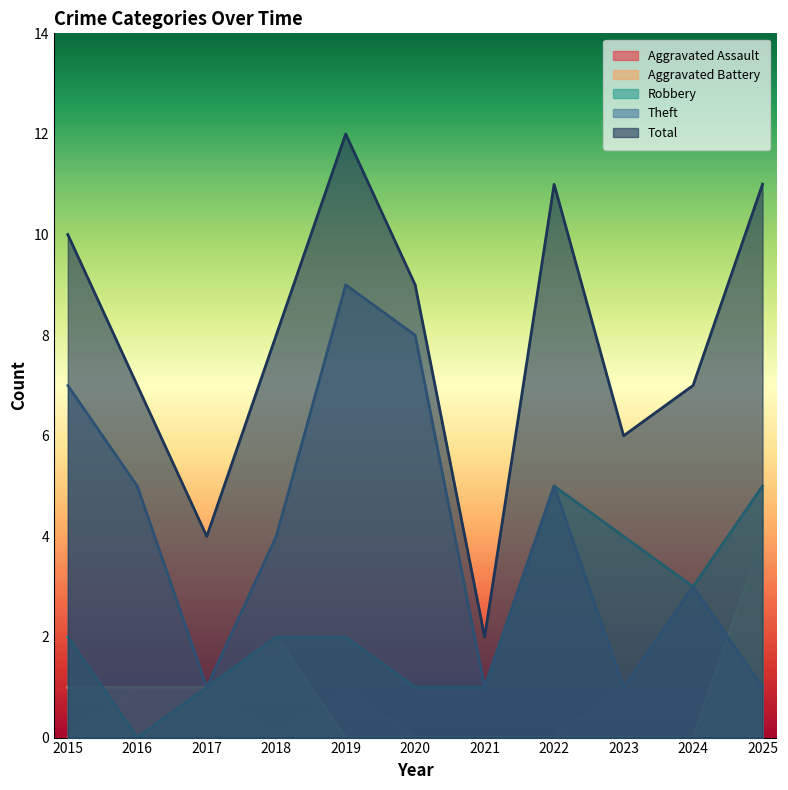

Reading left to right, list all the values displayed in this chart.

Aggravated Assault: 2015=0	2016=1	2017=1	2018=0	2019=1	2020=0	2021=0	2022=0	2023=1	2024=1	2025=1
Aggravated Battery: 2015=1	2016=1	2017=1	2018=2	2019=0	2020=0	2021=0	2022=0	2023=0	2024=0	2025=4
Robbery: 2015=2	2016=0	2017=1	2018=2	2019=2	2020=1	2021=1	2022=5	2023=4	2024=3	2025=5
Theft: 2015=7	2016=5	2017=1	2018=4	2019=9	2020=8	2021=1	2022=5	2023=1	2024=3	2025=1
Total: 2015=10	2016=7	2017=4	2018=8	2019=12	2020=9	2021=2	2022=11	2023=6	2024=7	2025=11